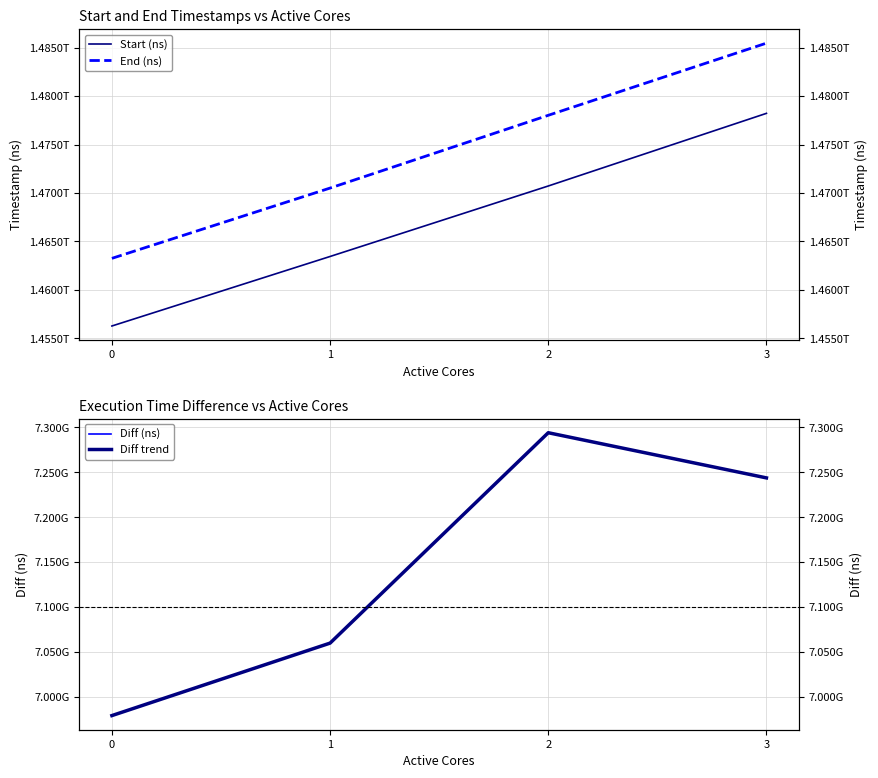

True or false: Start (ns) and End (ns) cross at least once.

False